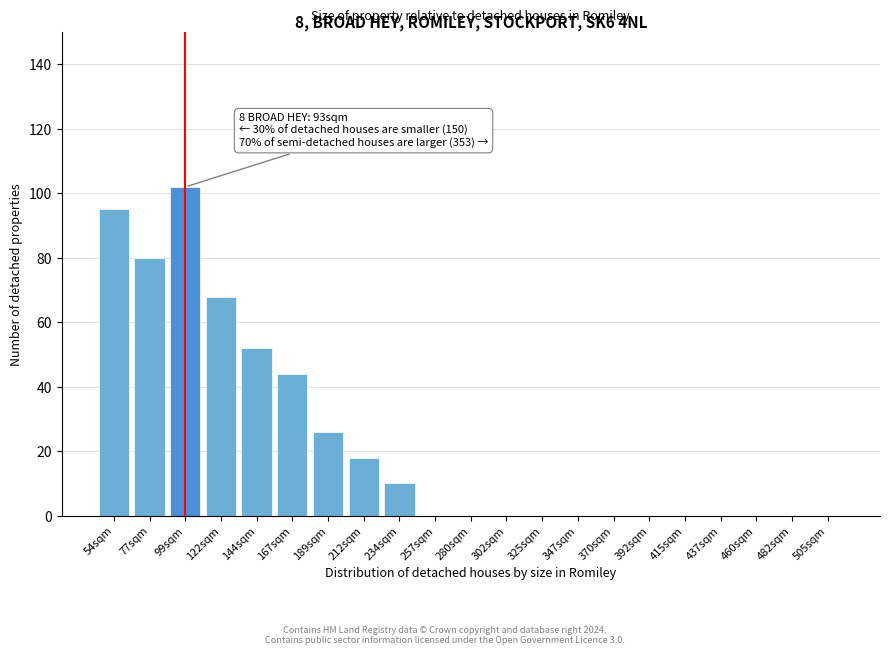

Reading left to right, what are all the values shown in this chart?

54sqm=95	77sqm=80	99sqm=102	122sqm=68	144sqm=52	167sqm=44	189sqm=26	212sqm=18	234sqm=10	257sqm=0	280sqm=0	302sqm=0	325sqm=0	347sqm=0	370sqm=0	392sqm=0	415sqm=0	437sqm=0	460sqm=0	482sqm=0	505sqm=0